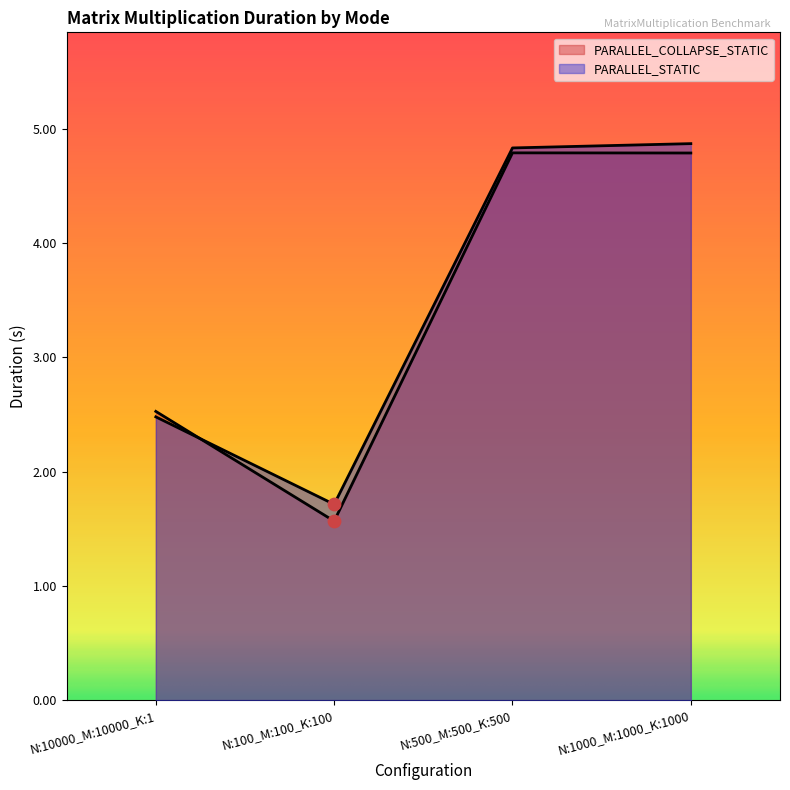

Is the value of PARALLEL_STATIC at N:1000_M:1000_K:1000 greater than the value of PARALLEL_COLLAPSE_STATIC at N:1000_M:1000_K:1000?

Yes